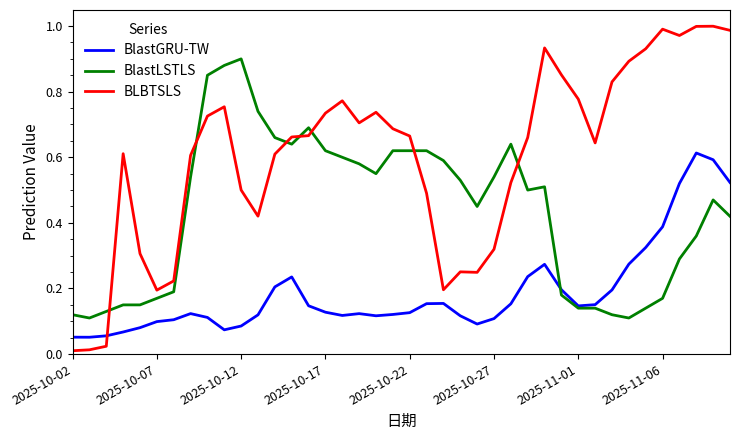

Which series has the largest total across all categories?

BLBTSLS